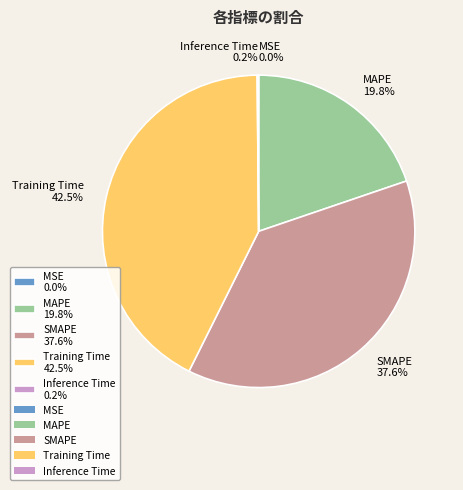

Does any single category account for the majority?

No